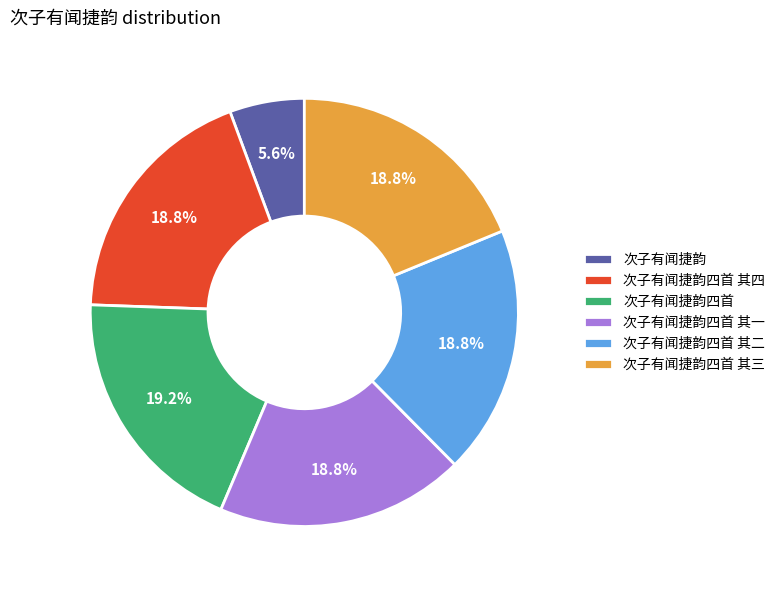

The 次子有闻捷韵四首 其二 slice represents 19% of the pie. True or false?

True